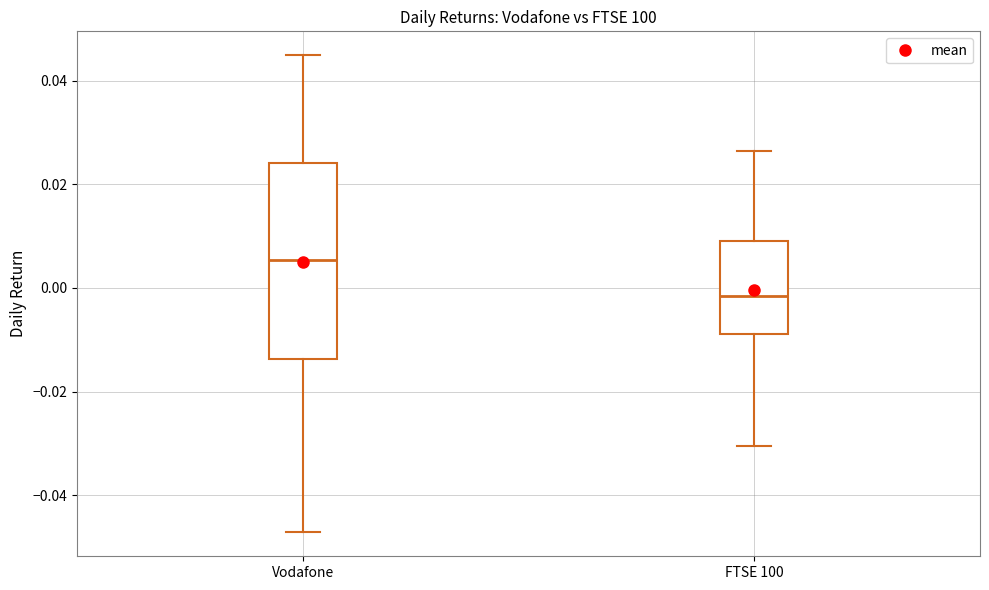

Which box's median line is the highest?

Vodafone